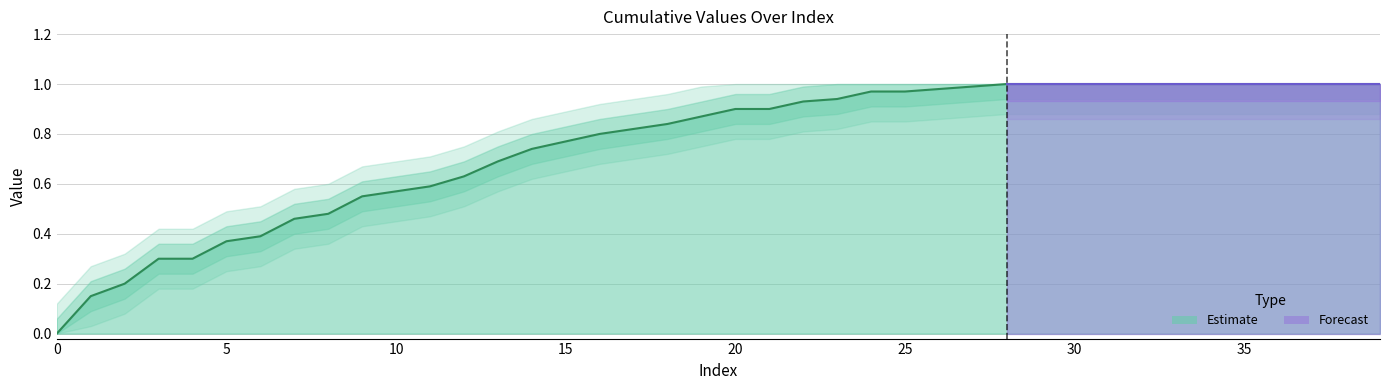

True or false: the data has more than 2 interior local peaks.

False